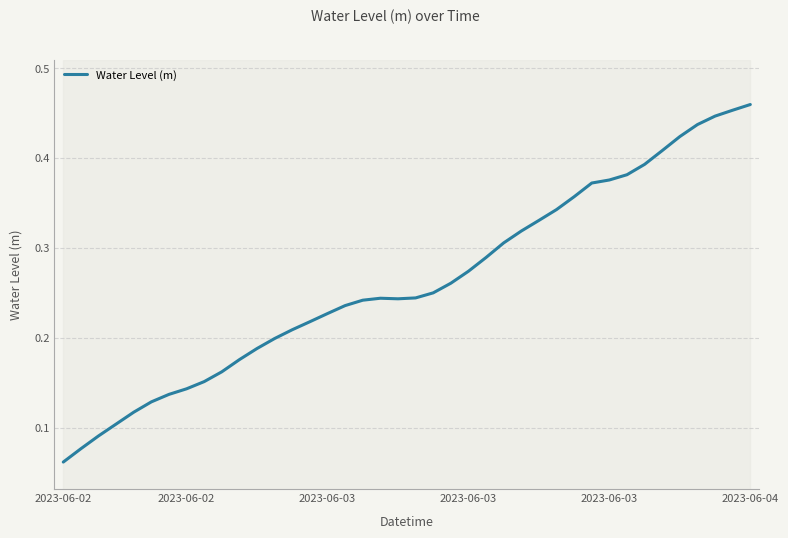

Rank the categories by value from highest to lowest.

39, 38, 37, 36, 35, 34, 33, 32, 31, 30, 29, 28, 27, 26, 25, 24, 23, 22, 21, 20, 18, 19, 17, 16, 15, 14, 13, 12, 11, 10, 9, 8, 7, 6, 2023-06-04, 2023-06-03, 2023-06-03, 2023-06-03, 2023-06-02, 2023-06-02